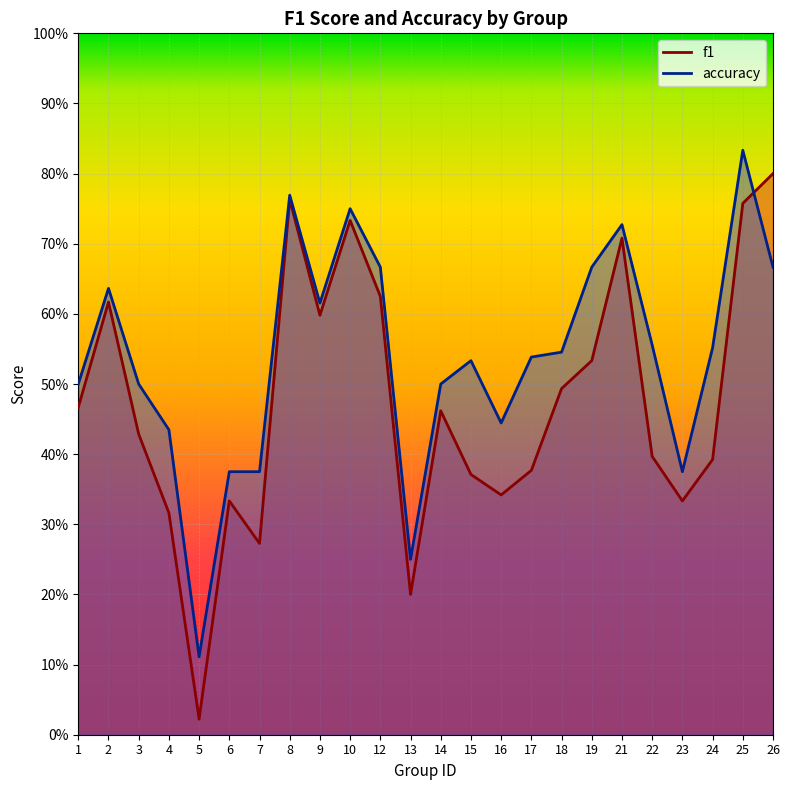

True or false: accuracy has more than 0 interior local peaks.

True